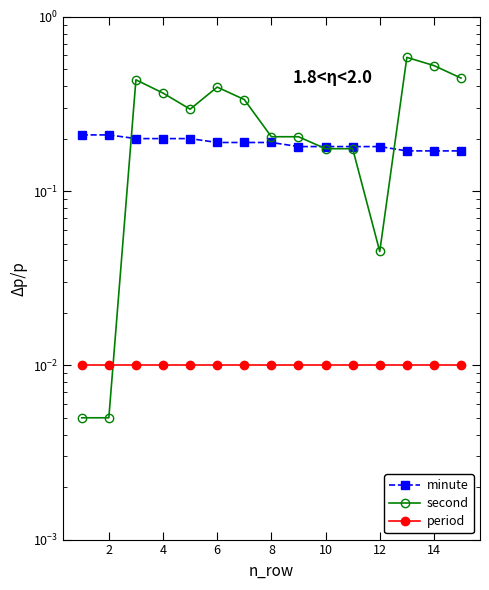

After their last crossing, which series has the higher values: second or period?

second